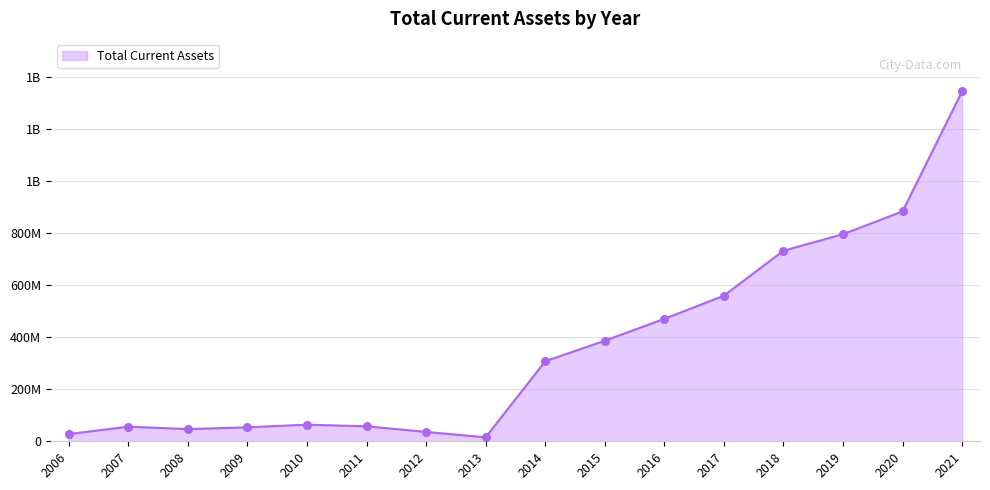

What is the change in value from 2018 to 2021?

+612575000